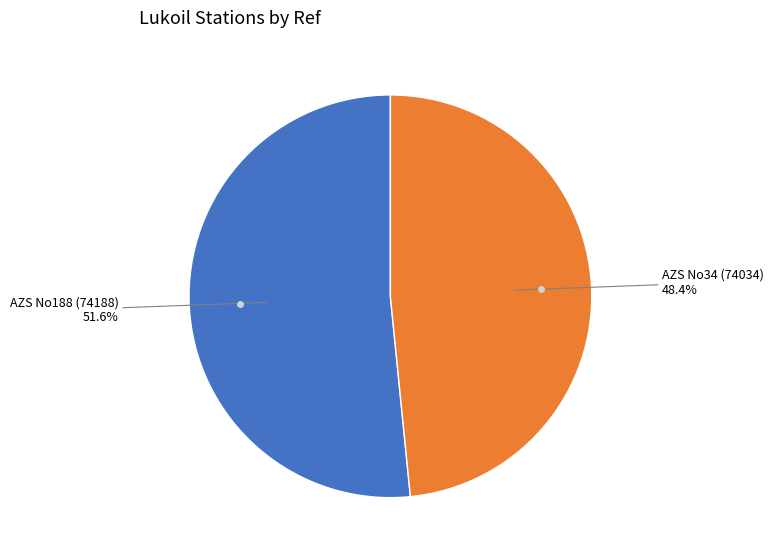

Does any single category account for the majority?

Yes